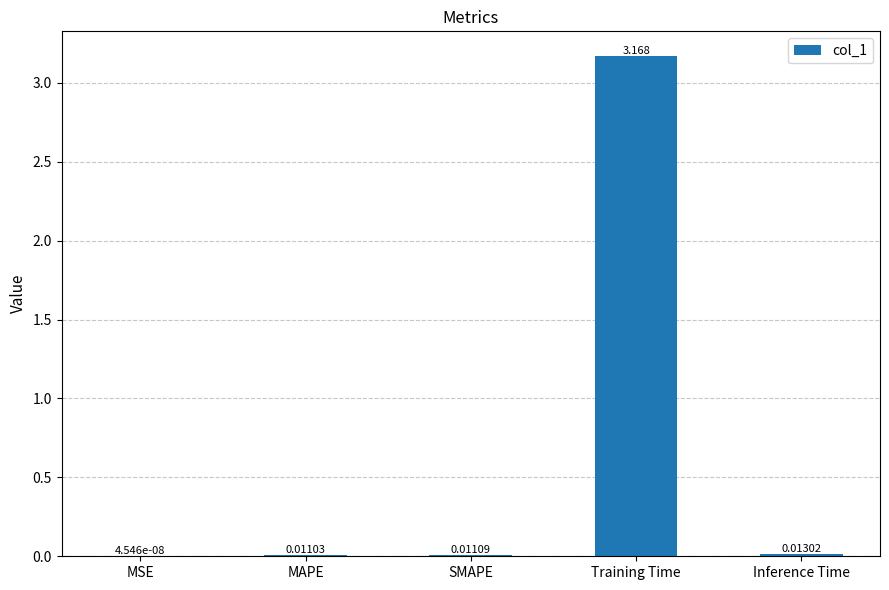

Between Training Time and SMAPE, which is larger?

Training Time